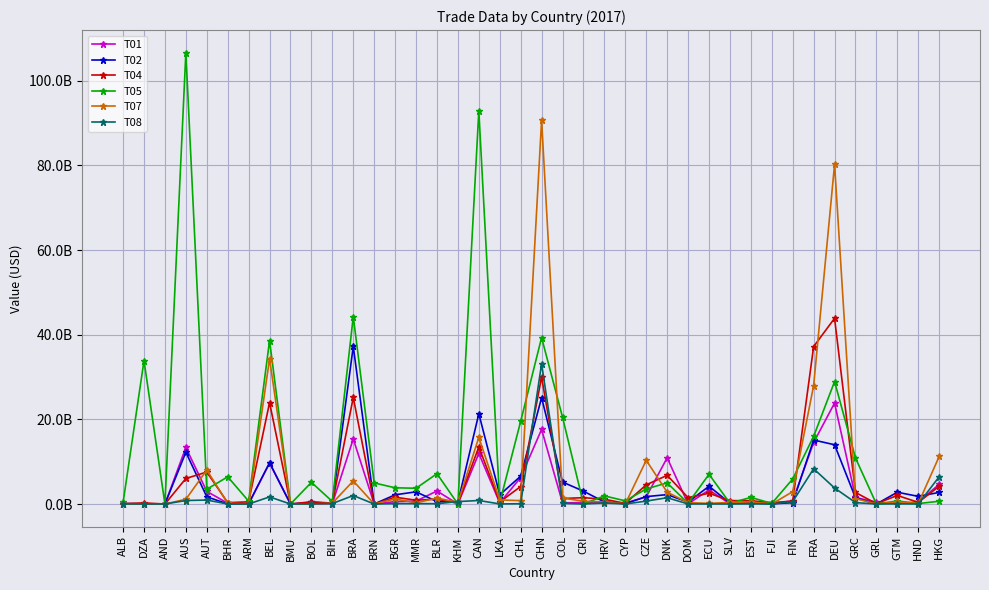

What is the average value of the T08 series?

1570329876